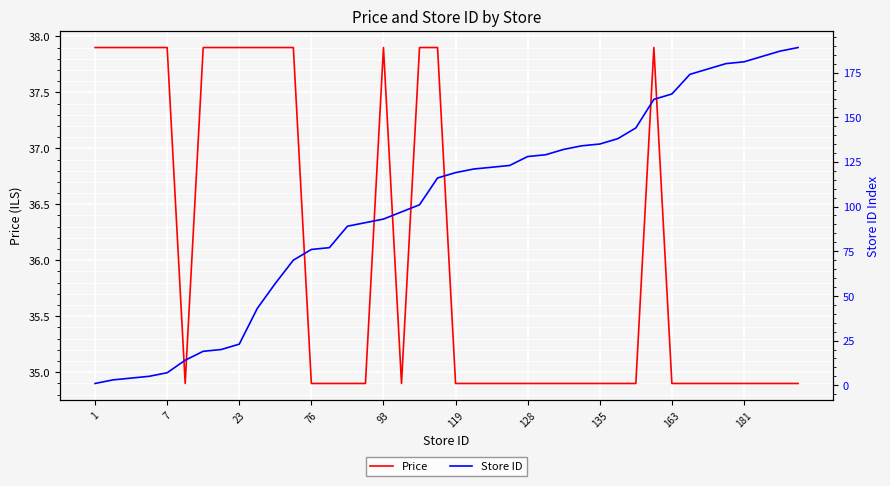

Is it true that Price equals 48.8 at 128?

False